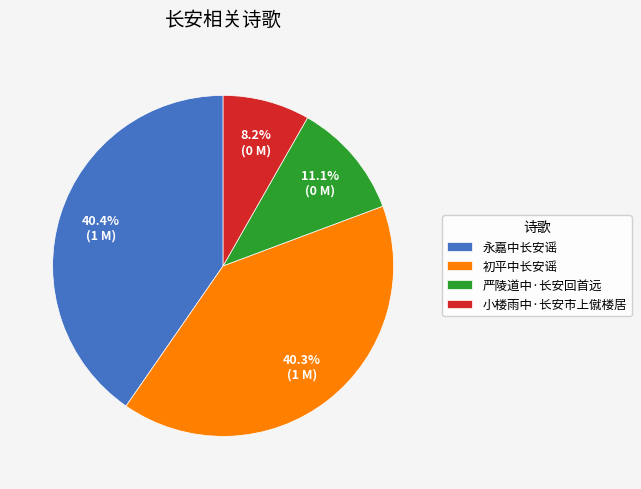

To the nearest percent, what is the difference between the 小楼雨中·长安市上僦楼居 and 初平中长安谣 slice percentages?

32%